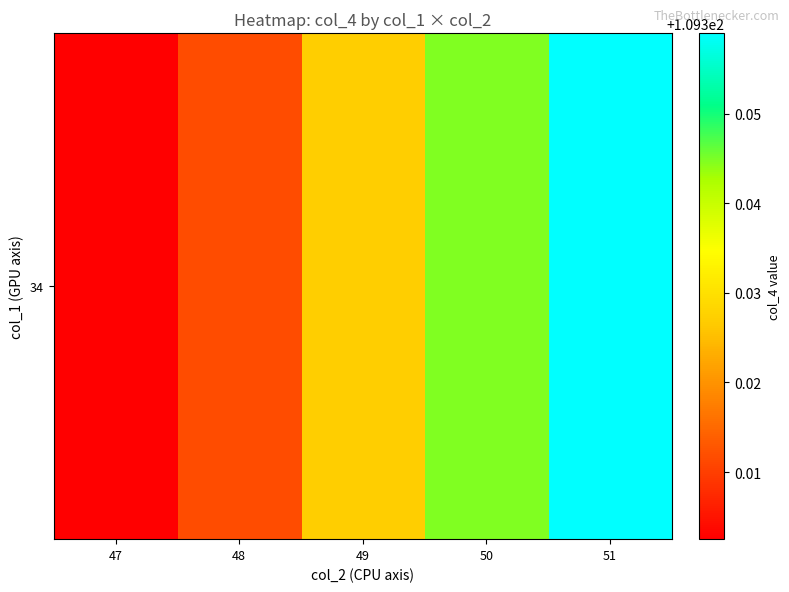

List the labels in order of value, largest first.

51, 50, 49, 48, 47